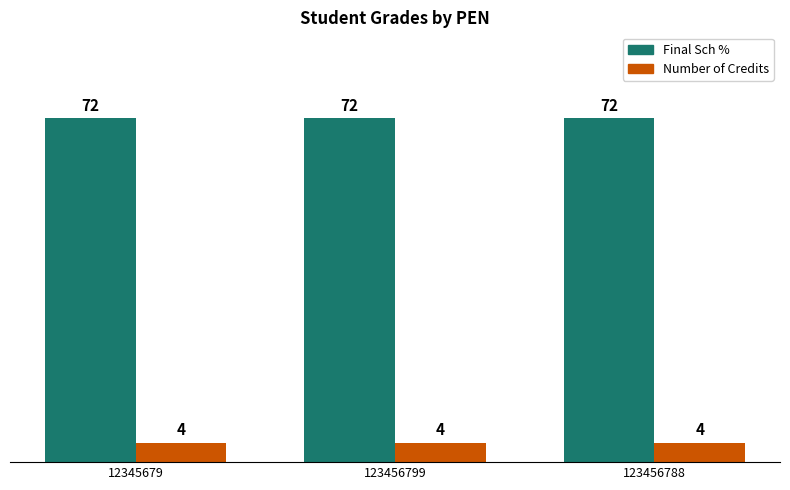

What is the spread (max minus min) of values at 123456799?

68